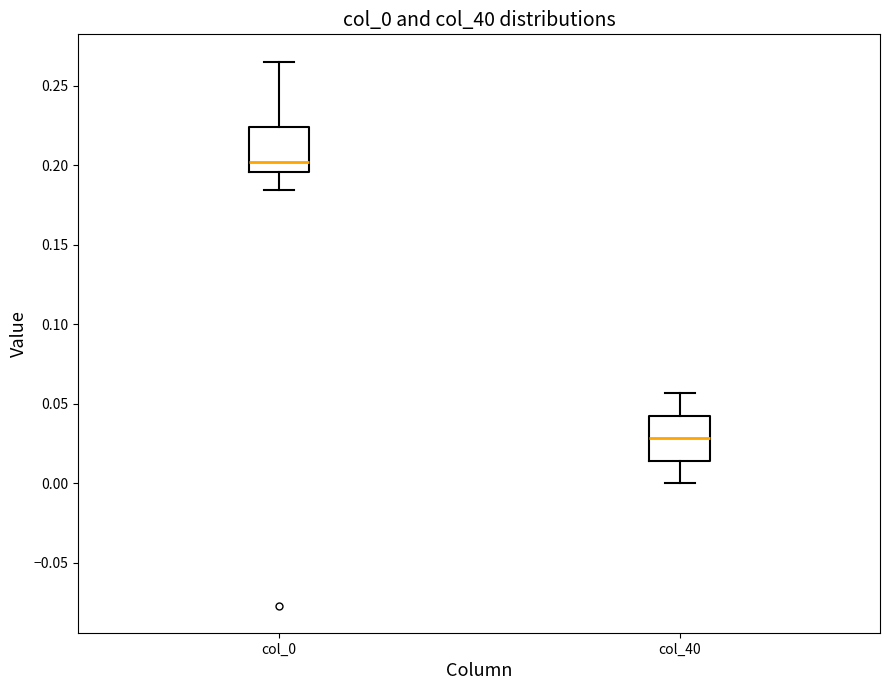

Where is the lower edge of the box for col_0 on the y-axis? The values are not printed on the chart, so give them approximately, as read against the axis.

0.195